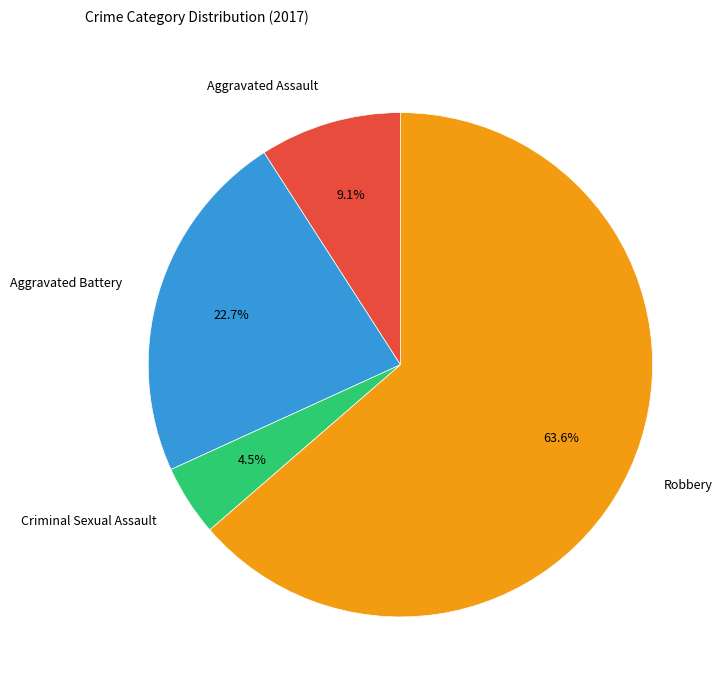

What is the largest slice in the pie chart?

Robbery